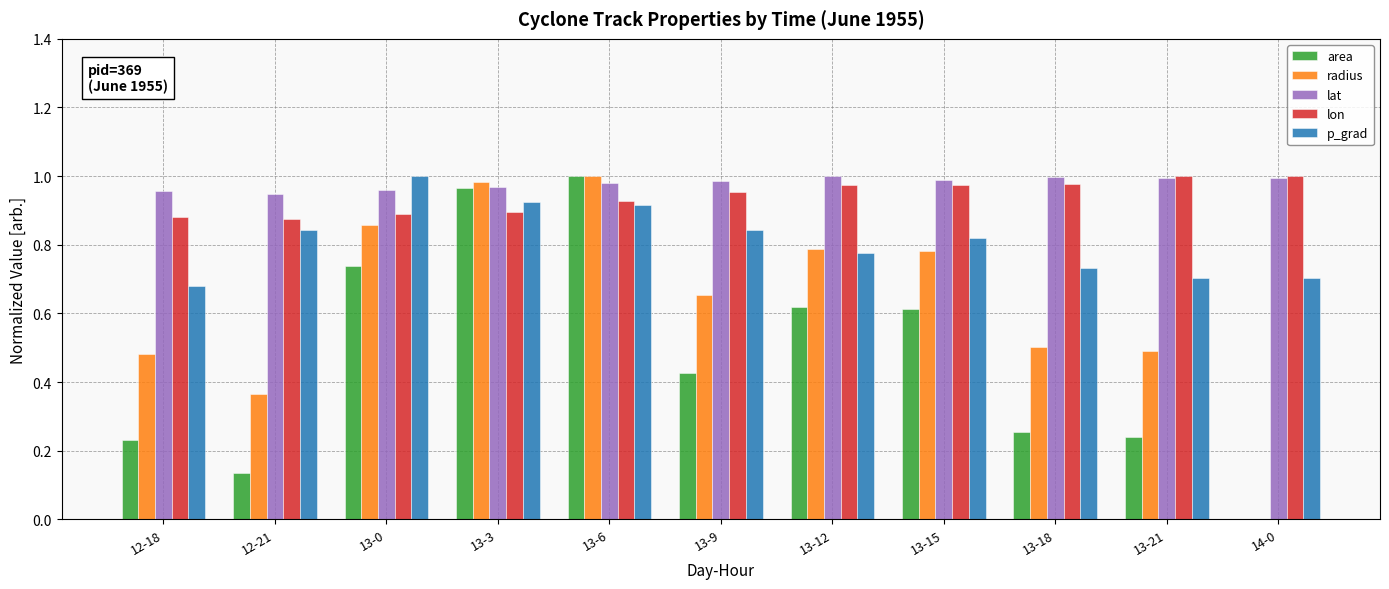

True or false: area has a value of 0.4 at 13-12.

False